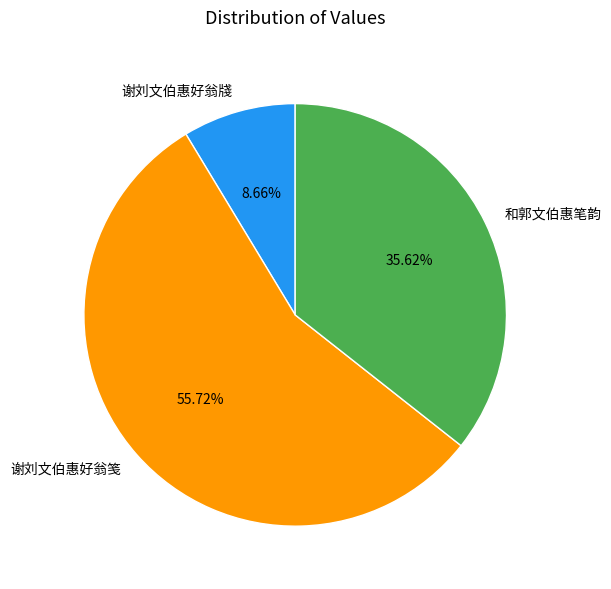

Is it true that 谢刘文伯惠好翁牋 is 9% of the pie?

True